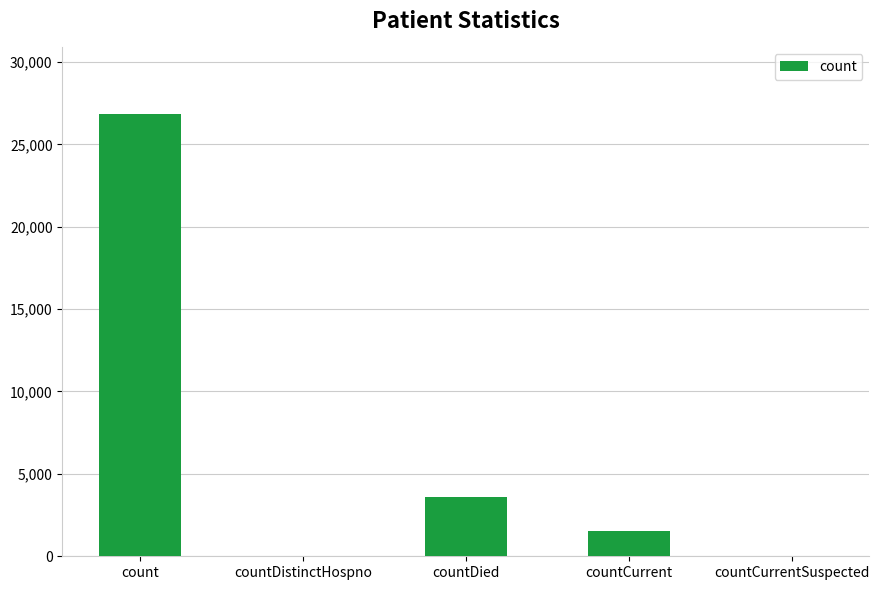

True or false: the data shows 13832 at countDistinctHospno.

False